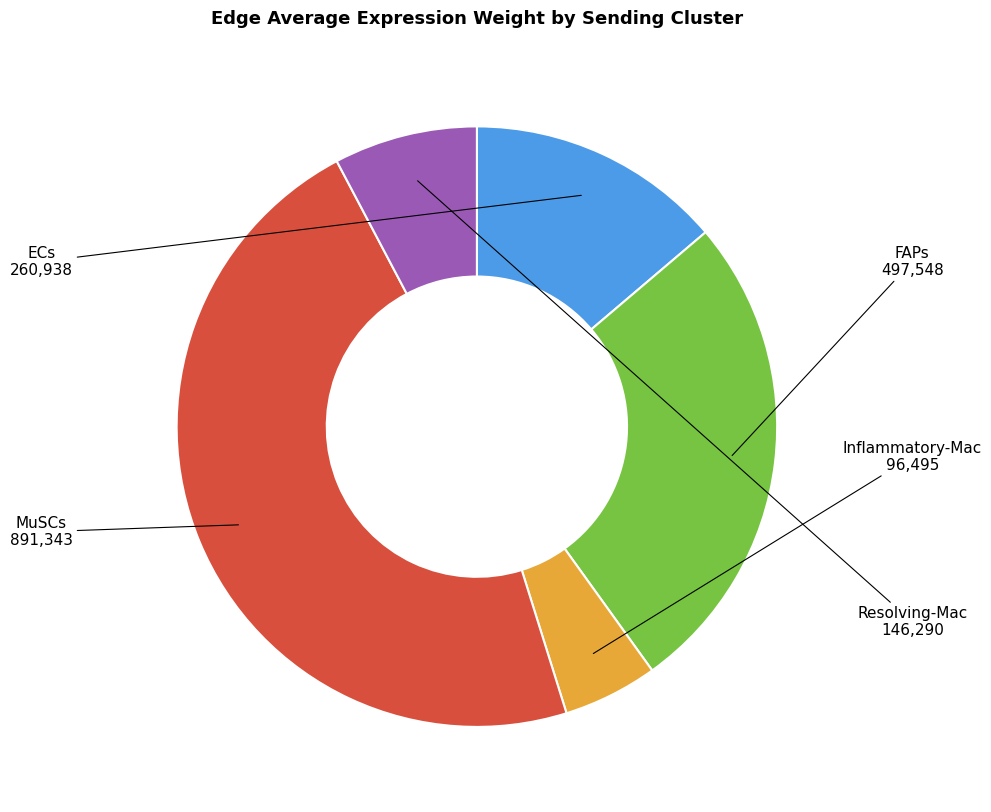

Is it true that ECs is 4% of the pie?

False